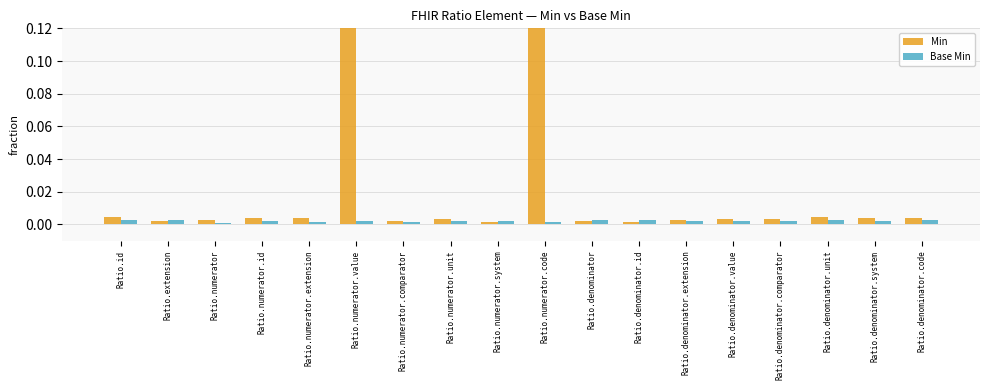

Between Ratio.numerator.comparator and Ratio.numerator.value, which is larger?

Ratio.numerator.value